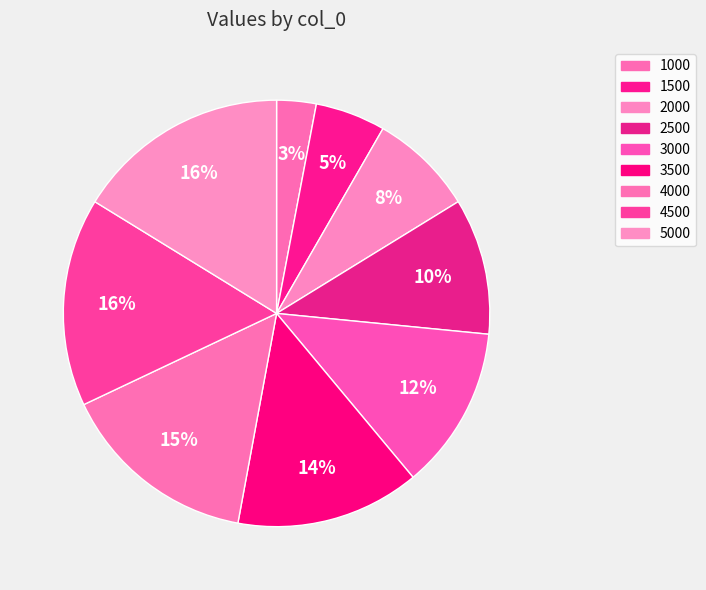

How many segments does this pie chart have?

9